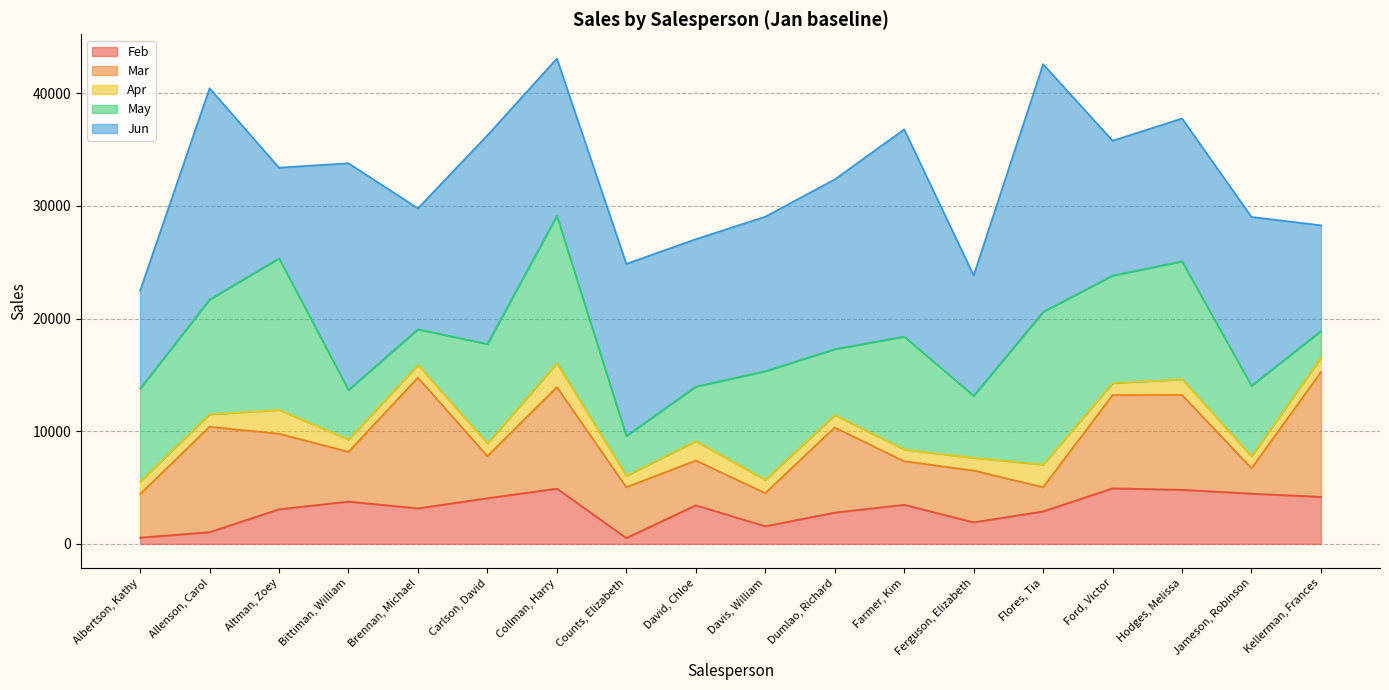

At which label does May first exceed 8817?

Allenson, Carol